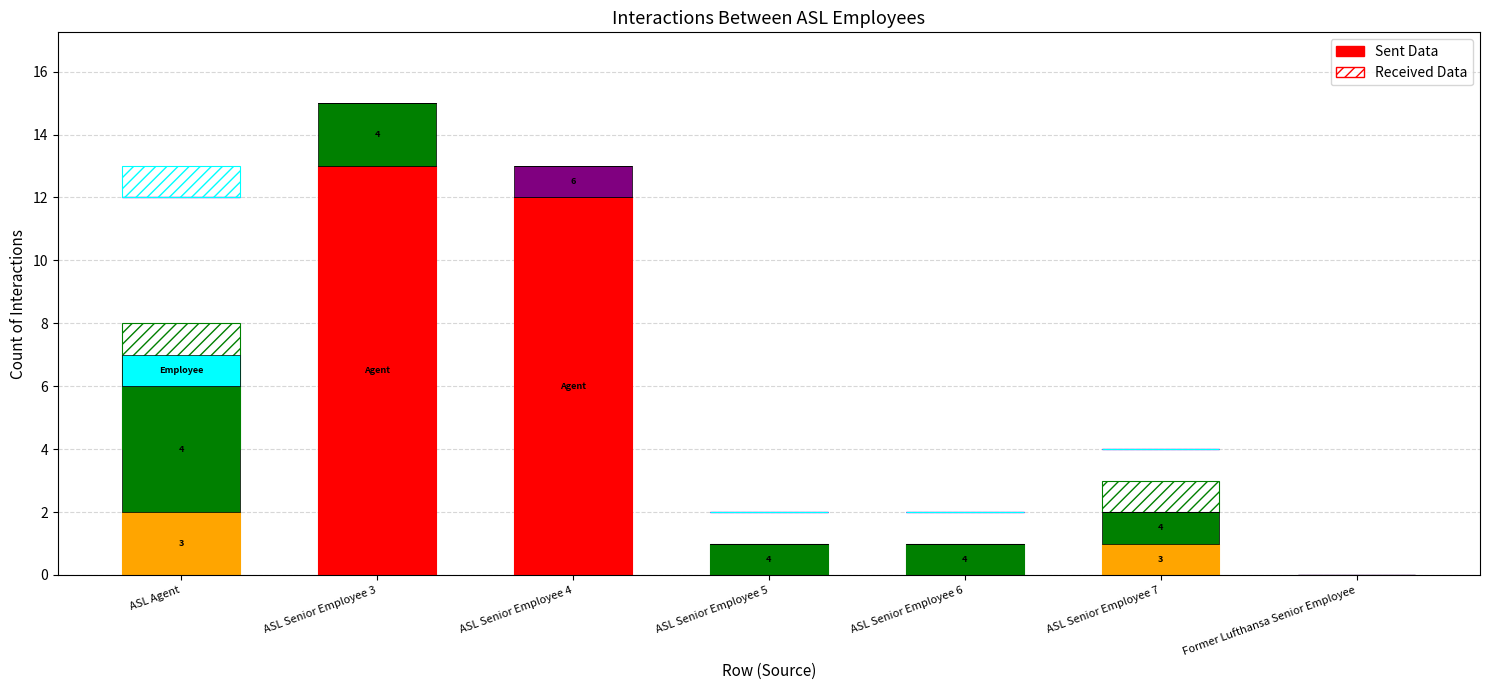

What is the difference between the maximum and minimum values in the ASL Senior Employee 6 series?

1